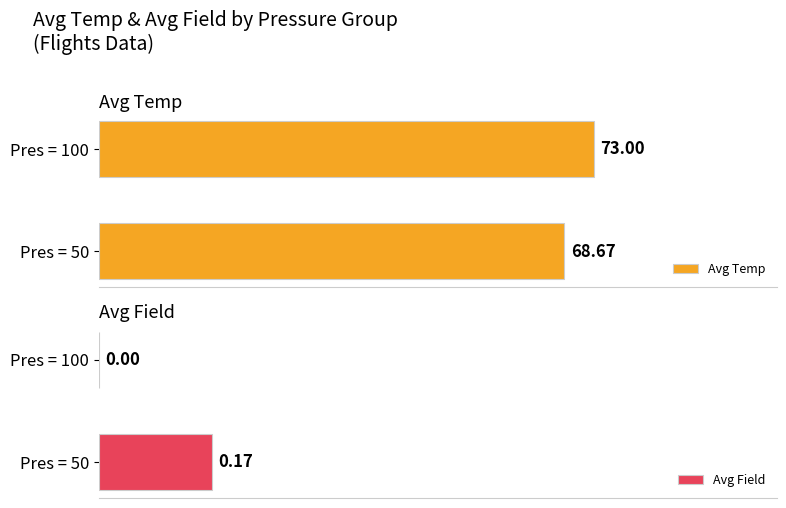

Rank the categories by Avg Temp value from lowest to highest.

Pres = 50, Pres = 100